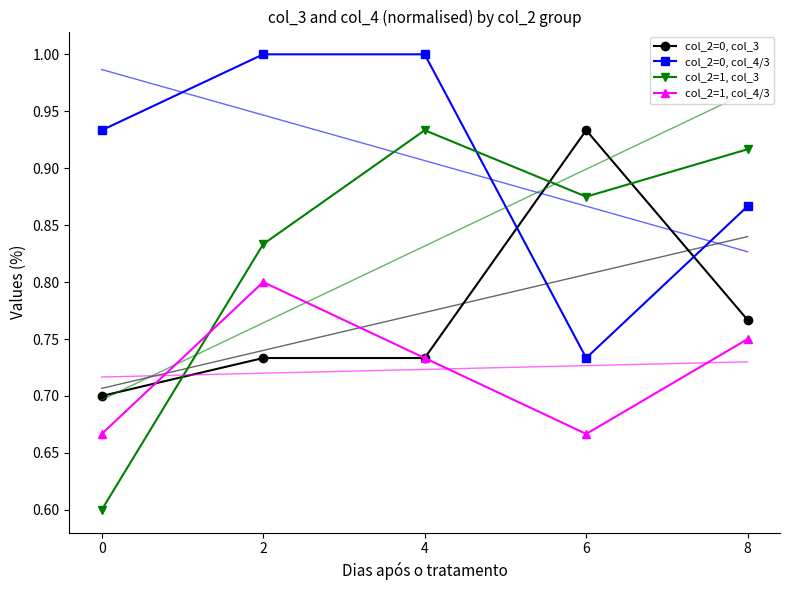

Reading right to left, transcribe all the data shown in this chart.

col_2=0, col_3: 8=0.8	6=0.9	4=0.7	2=0.7	0=0.7
col_2=0, col_4/3: 8=0.9	6=0.7	4=1.0	2=1.0	0=0.9
col_2=1, col_3: 8=0.9	6=0.9	4=0.9	2=0.8	0=0.6
col_2=1, col_4/3: 8=0.8	6=0.7	4=0.7	2=0.8	0=0.7